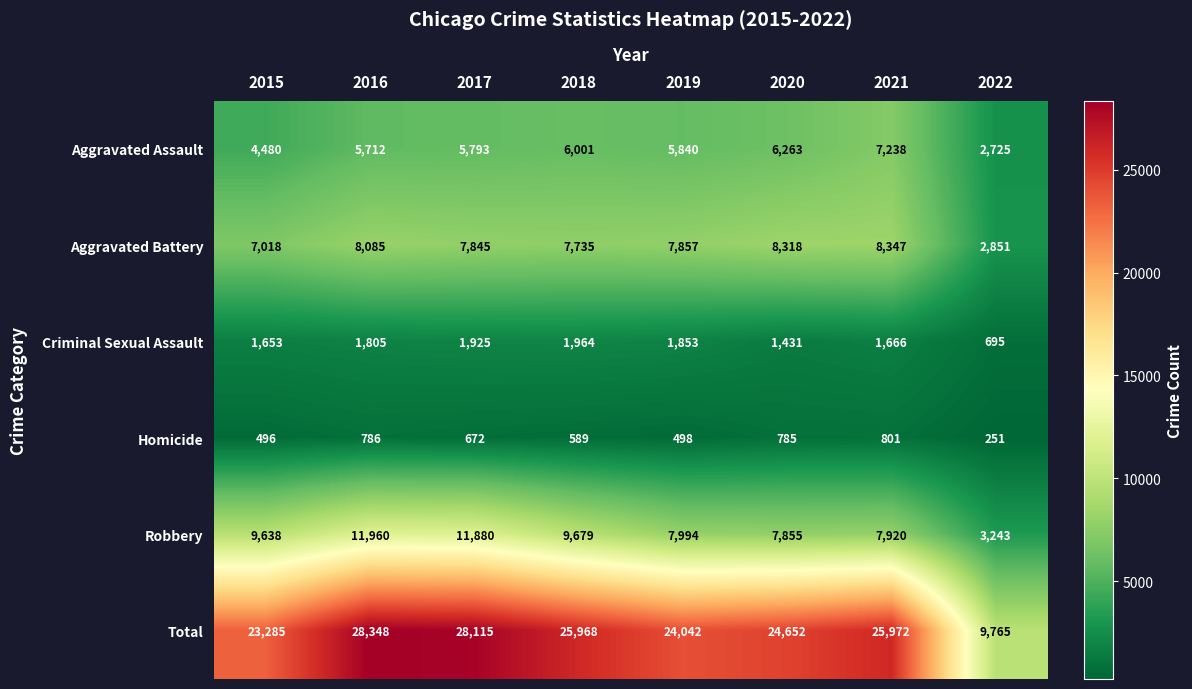

What is the sum of the Homicide values at 2021 and 2015?

1297